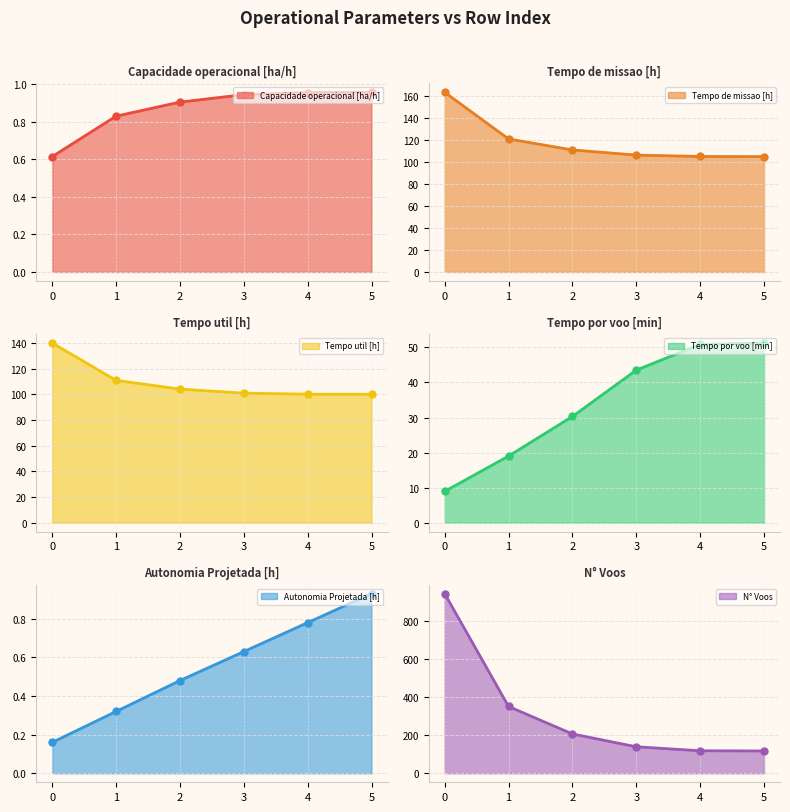

List the series in order of their peak value, highest first.

N° Voos (line), Tempo de missao [h] (line), Tempo util [h] (line), Tempo por voo [min] (line), Capacidade operacional [ha/h] (line), Autonomia Projetada [h] (line)